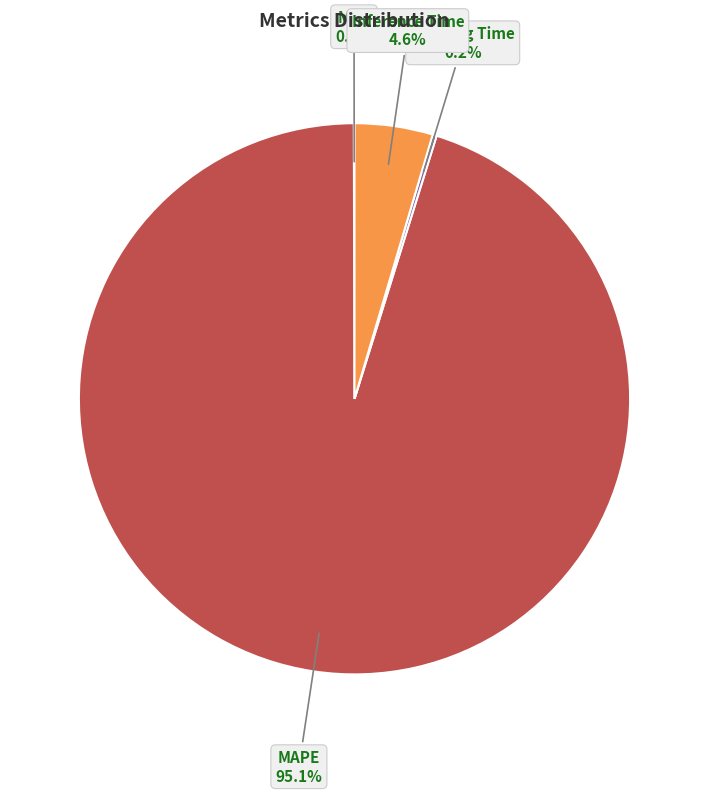

What is the largest slice in the pie chart?

MAPE